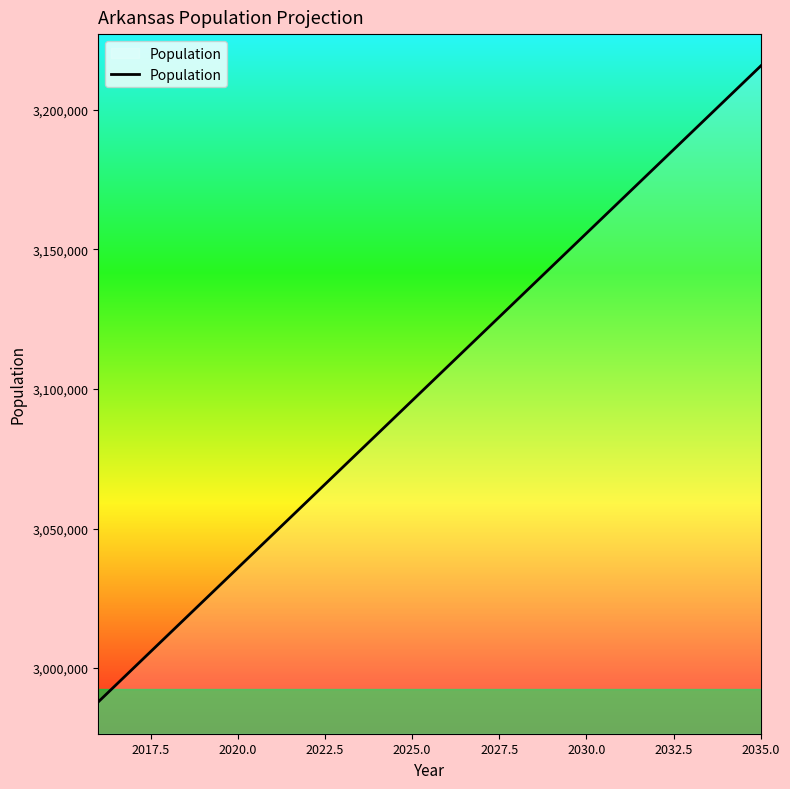

What is the smallest value displayed?

2987882